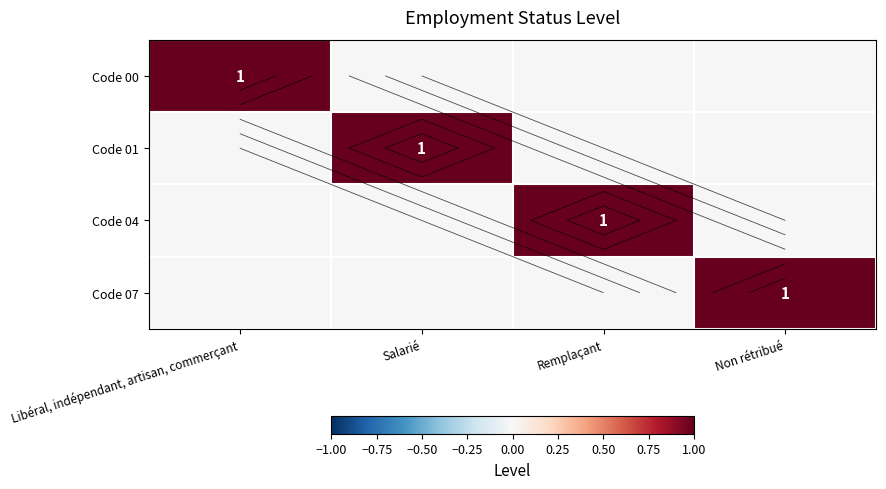

What is the difference between the maximum and second lowest values in the Code 07 series?

1